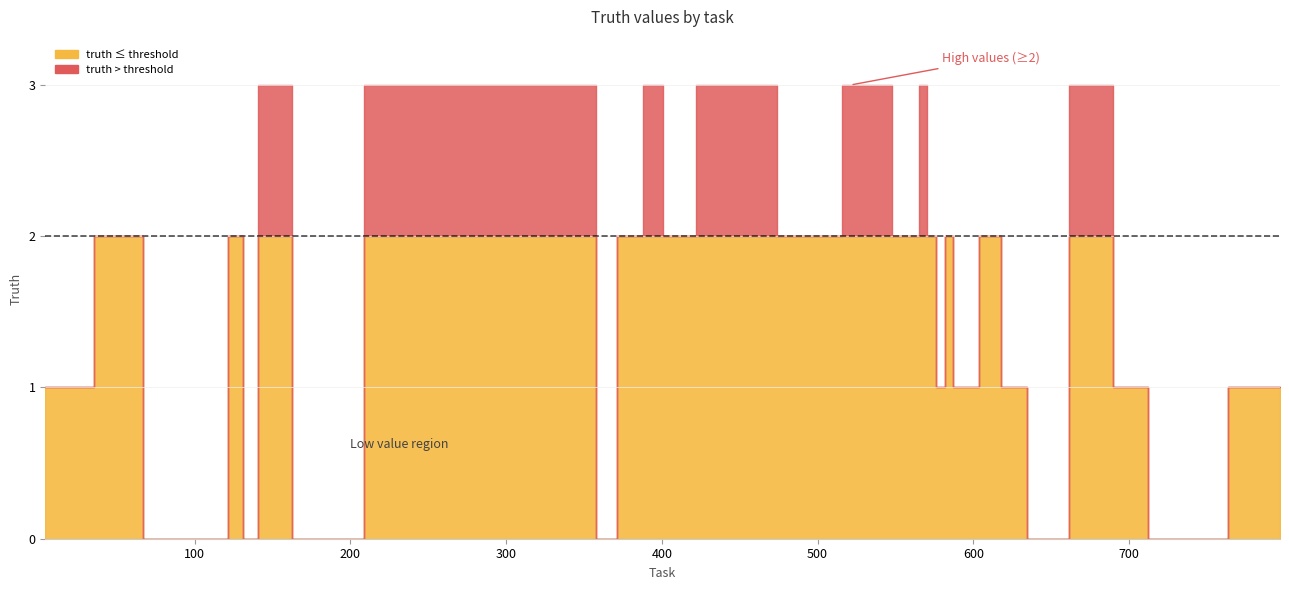

The value at 650 is 1. True or false?

False